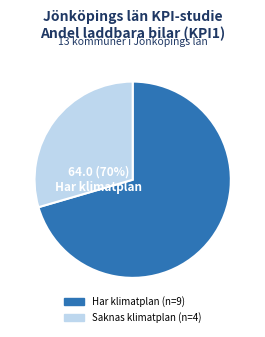

Is it true that Jönköping is 14% of the pie?

False